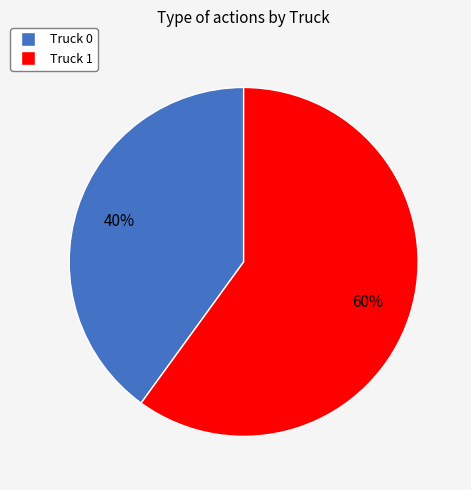

To the nearest percent, what is the average slice percentage?

50%